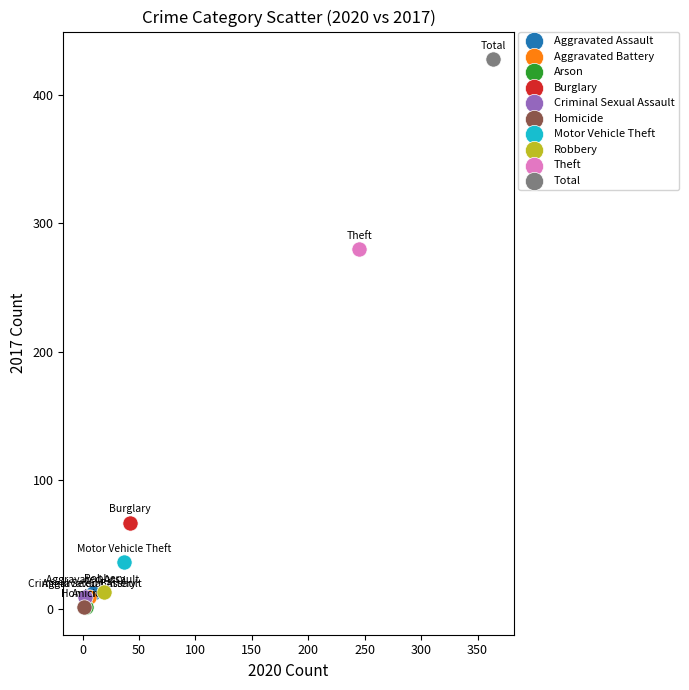

What are all the series names shown in the legend?

Aggravated Assault, Aggravated Battery, Arson, Burglary, Criminal Sexual Assault, Homicide, Motor Vehicle Theft, Robbery, Theft, Total